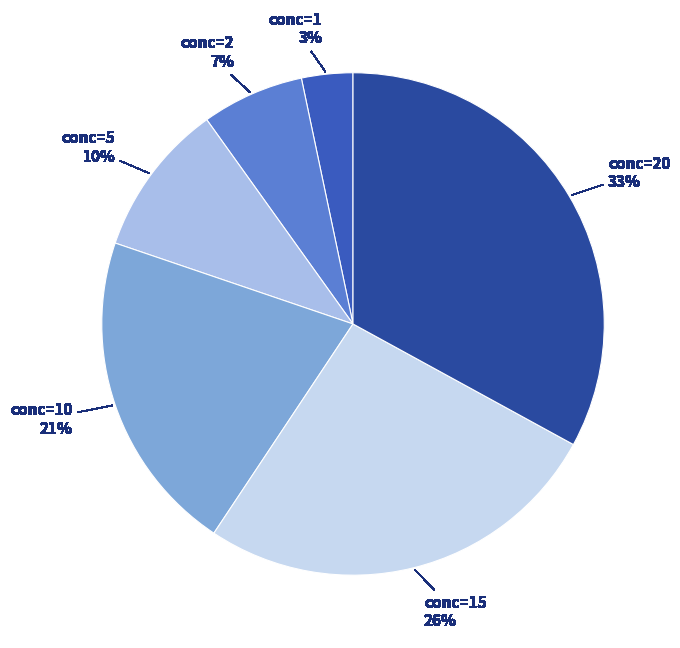

Is the sum of conc=10 and conc=20 greater than half?

Yes